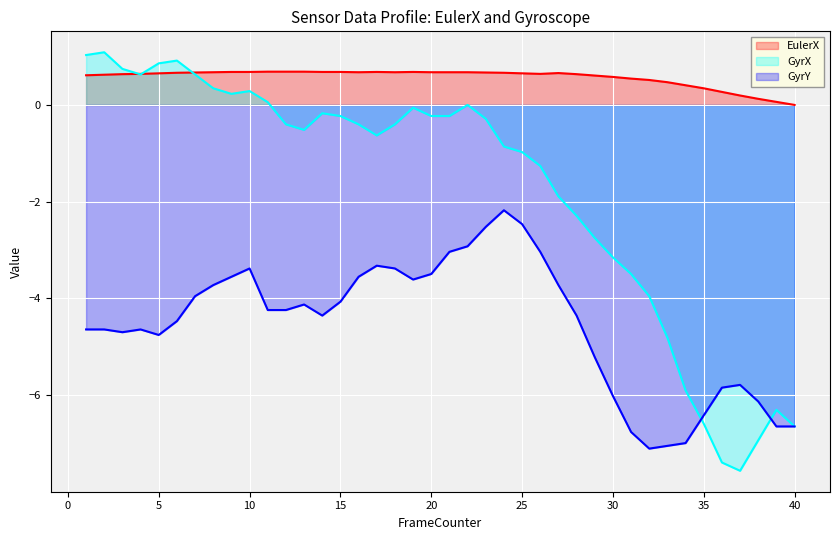

Which label corresponds to the largest value in the chart?

2